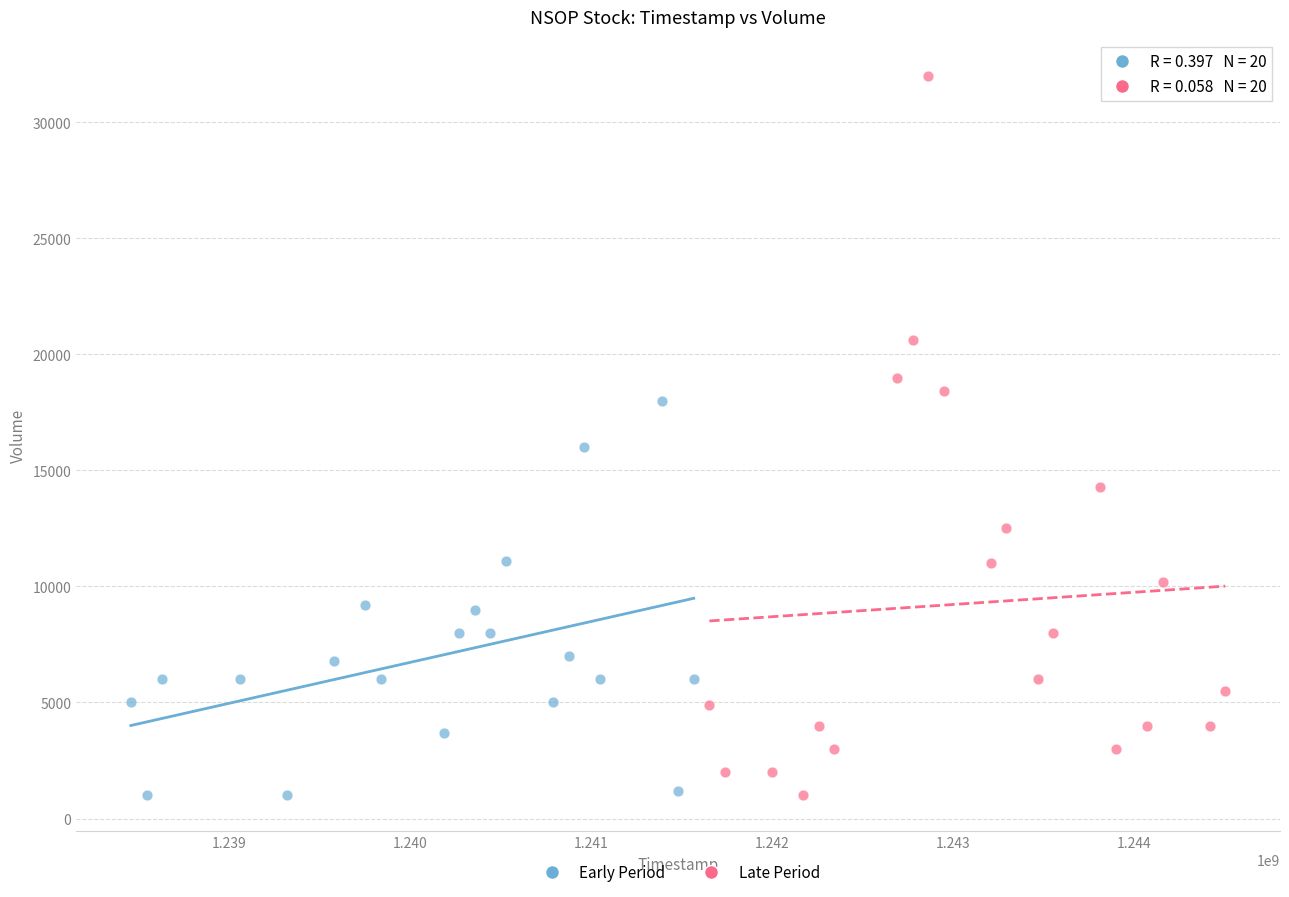

Which series has the widest spread of Y values?

Late Period